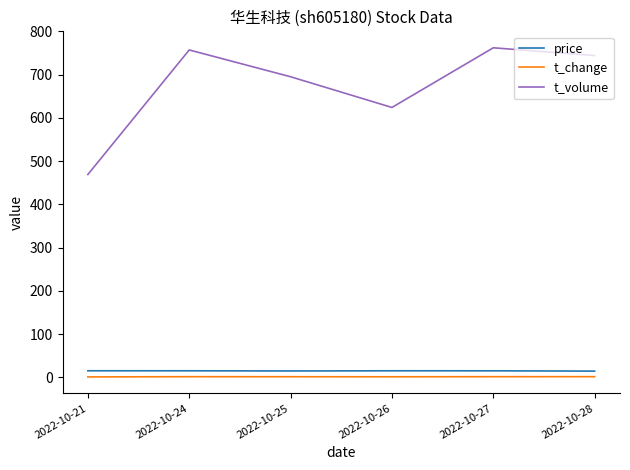

True or false: t_change and price intersect in this chart.

False